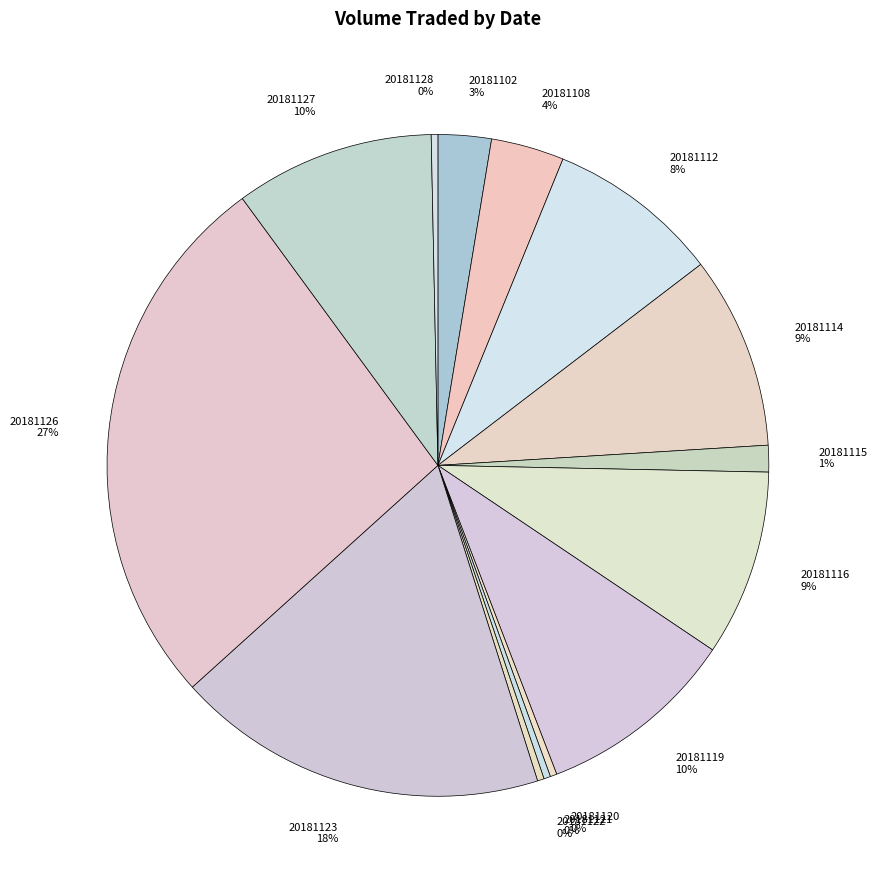

What is the ratio of the value at 20181108 4% to the value at 20181128 0%?

11.0